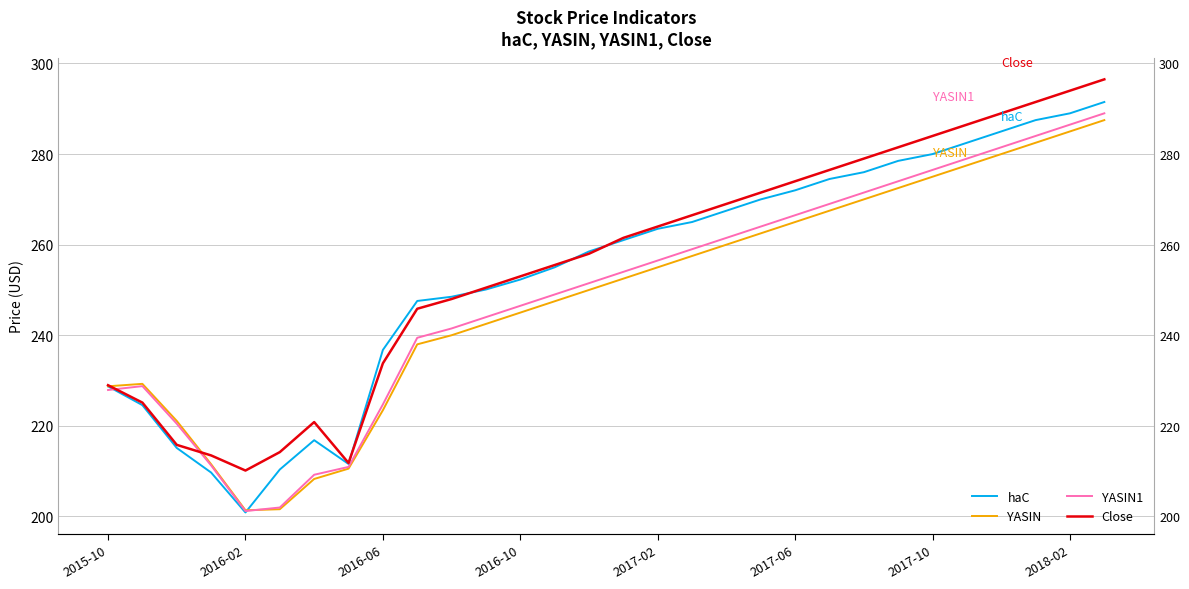

What is the value of the YASIN point at the 30th from the left?

287.5